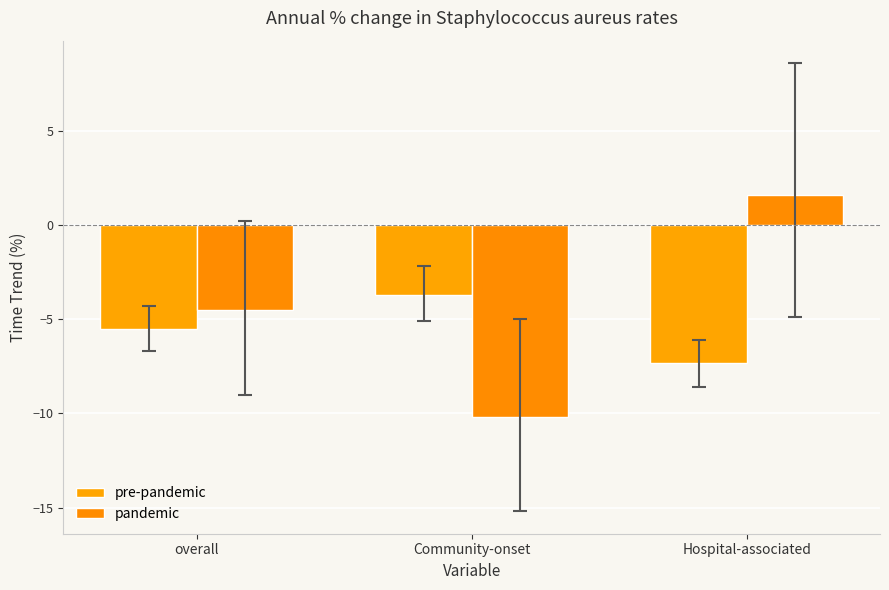

The pandemic series shows -2.2 at overall. True or false?

False